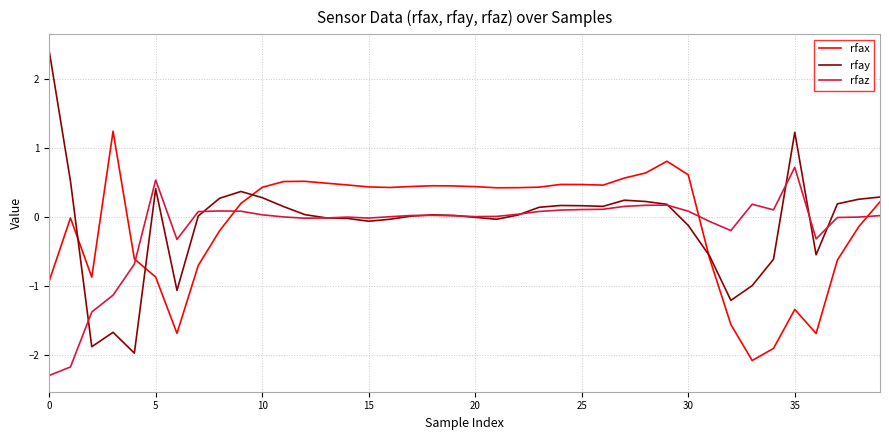

What are all the series names shown in the legend?

rfax, rfay, rfaz